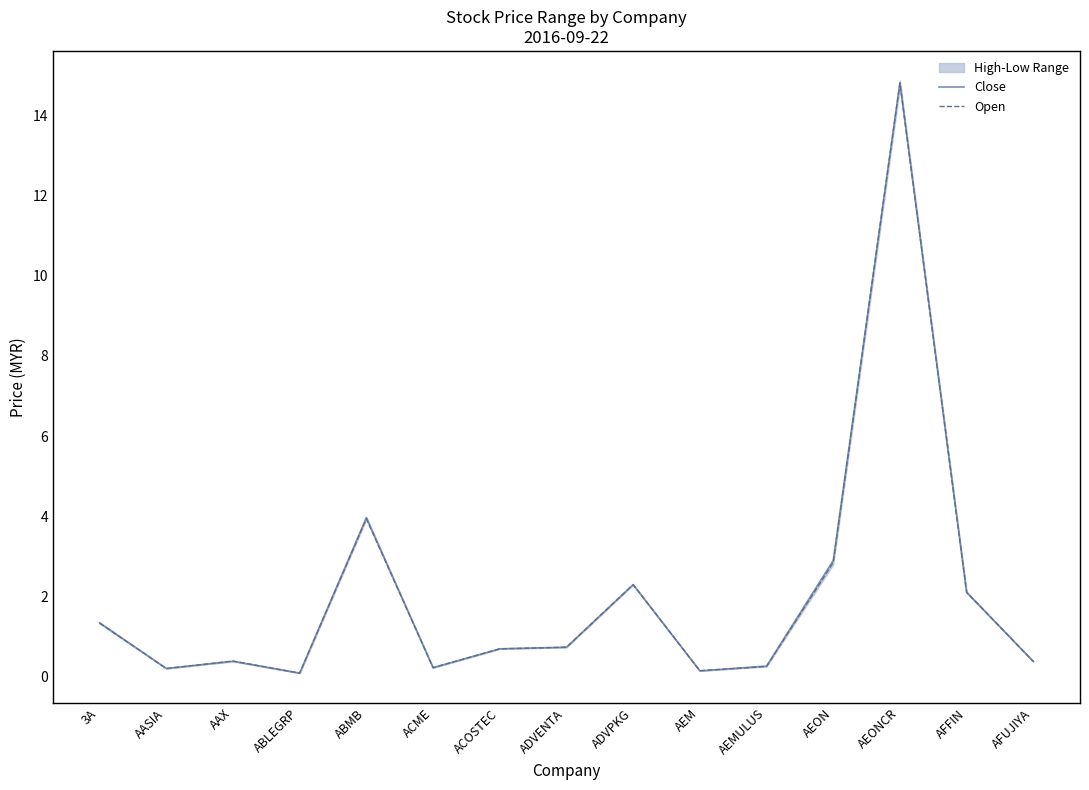

What is the maximum value shown in the chart?

14.8